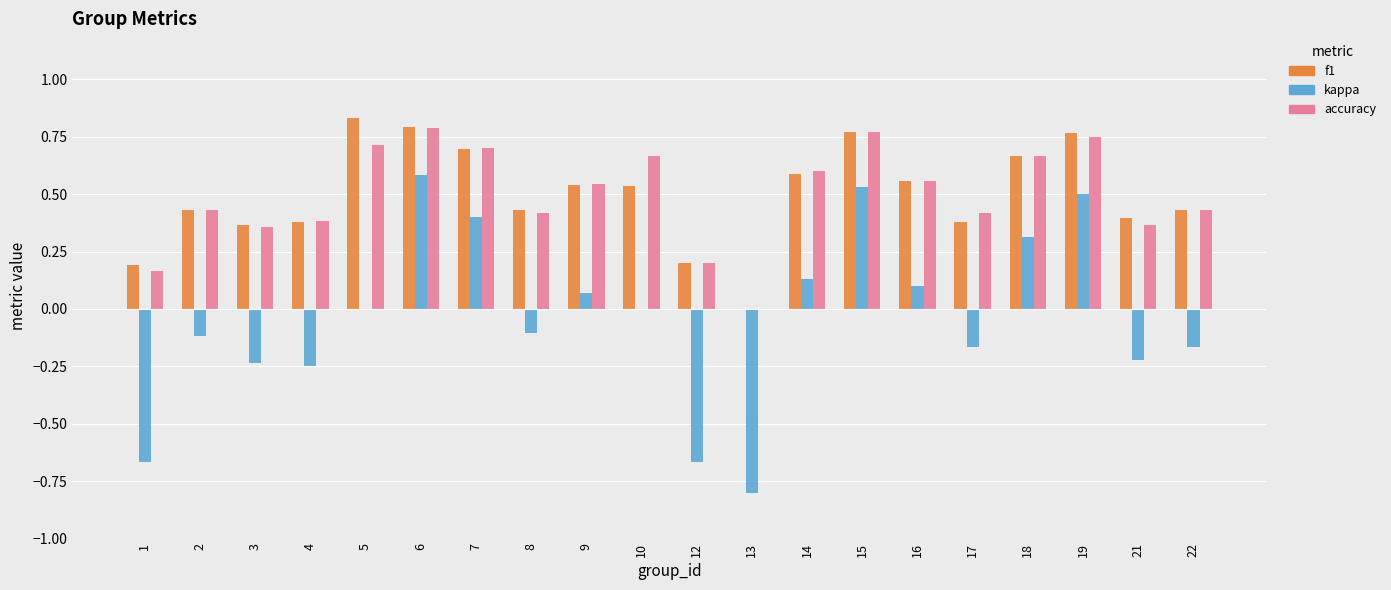

Which category has the highest value across all series?

5